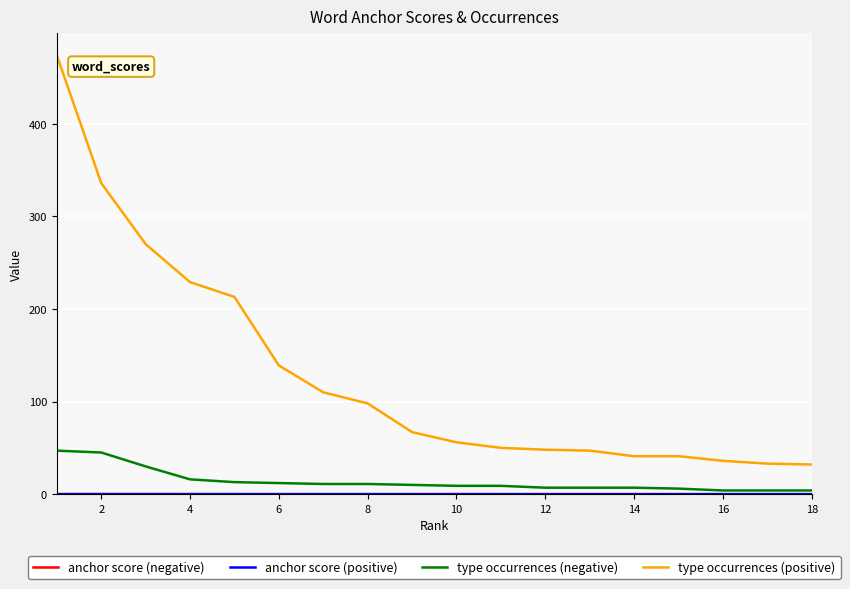

True or false: type occurrences (positive) and type occurrences (negative) intersect in this chart.

False